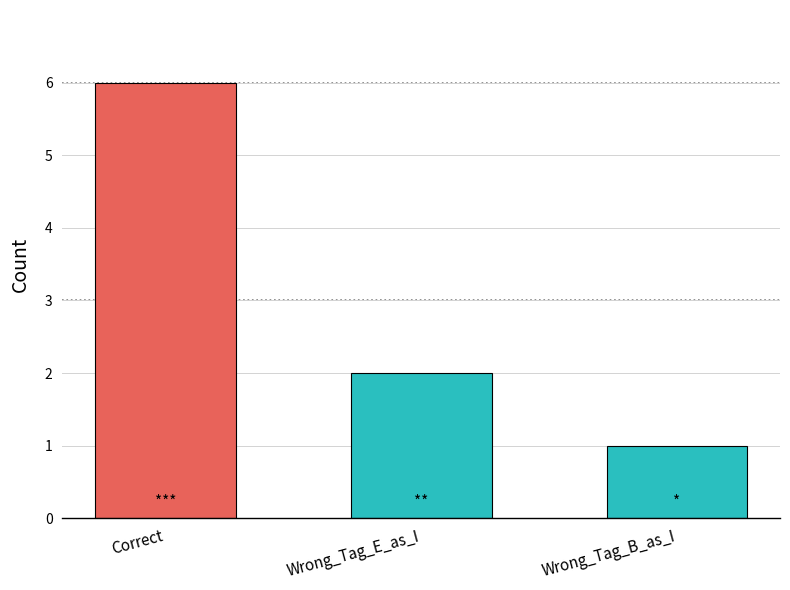

What is the difference between the values at Correct and Wrong_Tag_B_as_I?

5